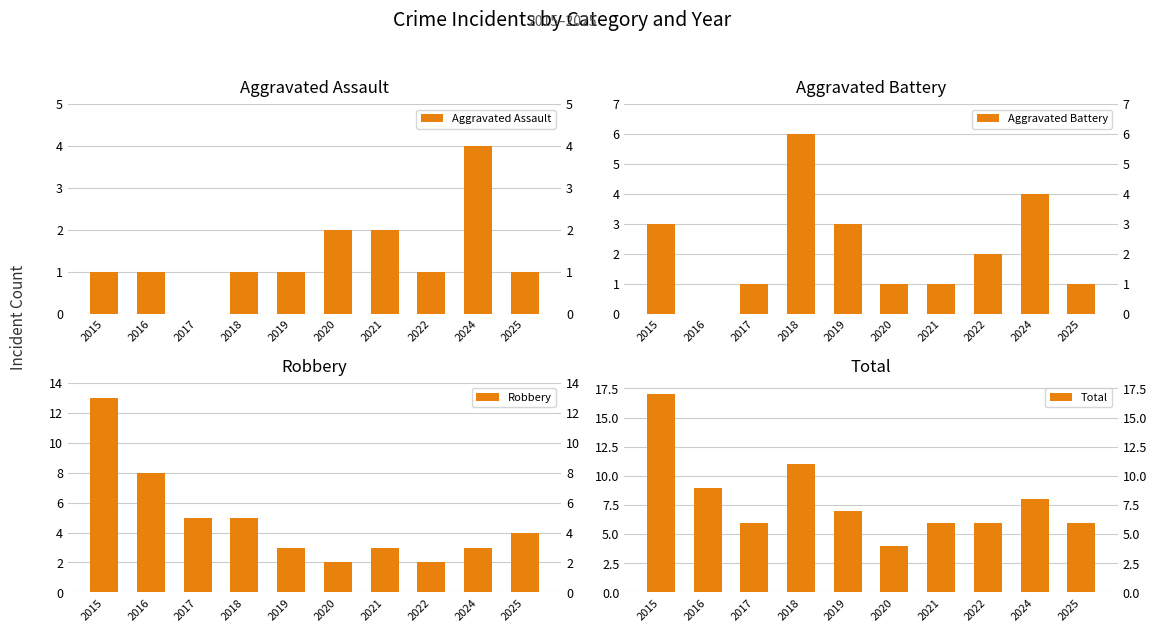

Reading left to right, what are all the values shown in this chart?

Aggravated Assault: 1	1	0	1	1	2	2	1	4	1
Aggravated Battery: 3	0	1	6	3	1	1	2	4	1
Robbery: 13	8	5	5	3	2	3	2	3	4
Total: 17	9	6	11	7	4	6	6	8	6